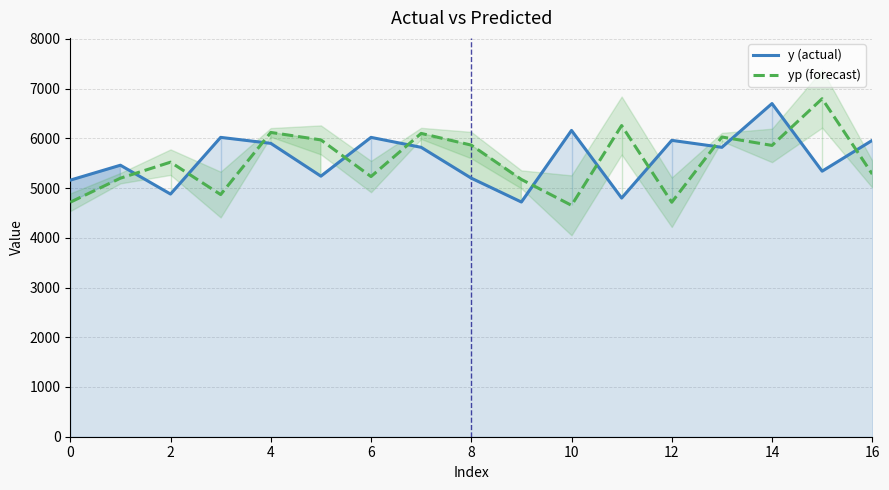

True or false: yp (forecast) has more than 2 interior local peaks.

True